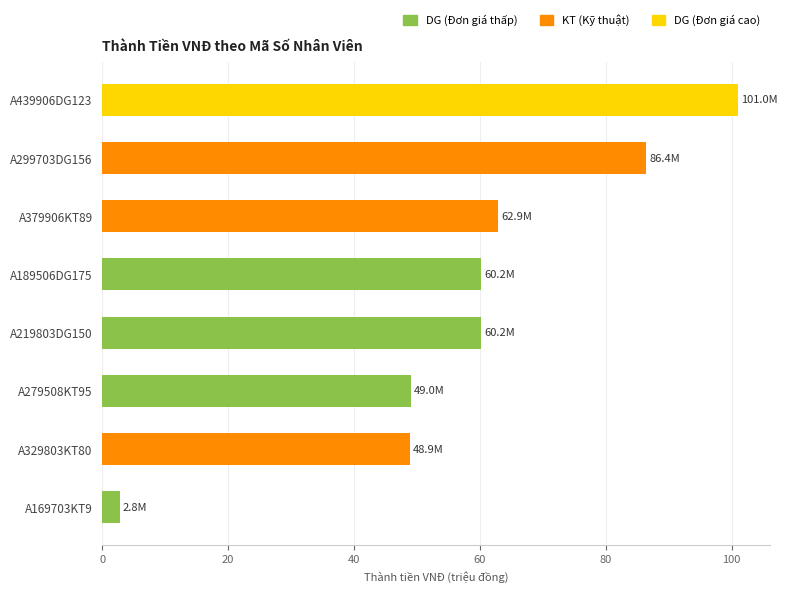

What is the approximate value at A169703KT9?

2.8